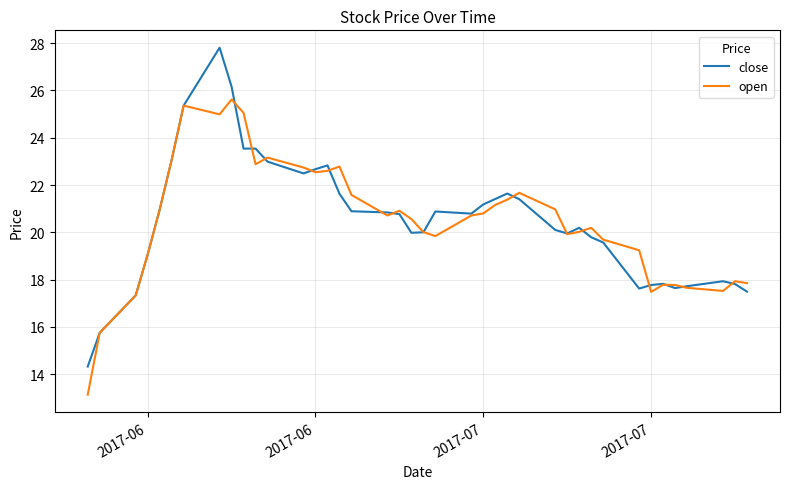

Which series has the widest spread of values?

close